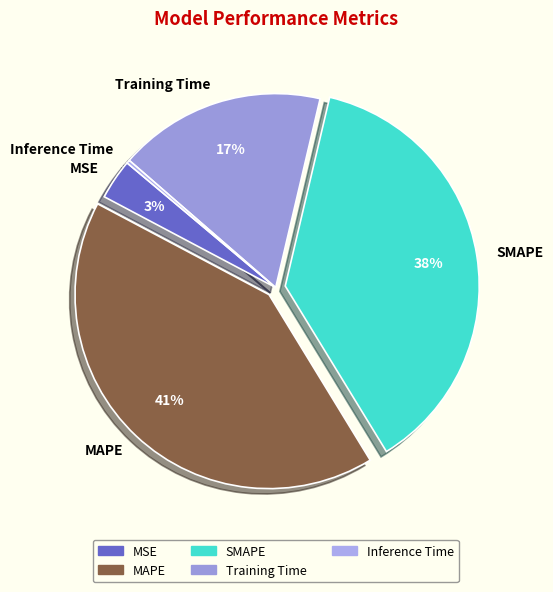

Is the sum of MAPE and SMAPE greater than half?

Yes